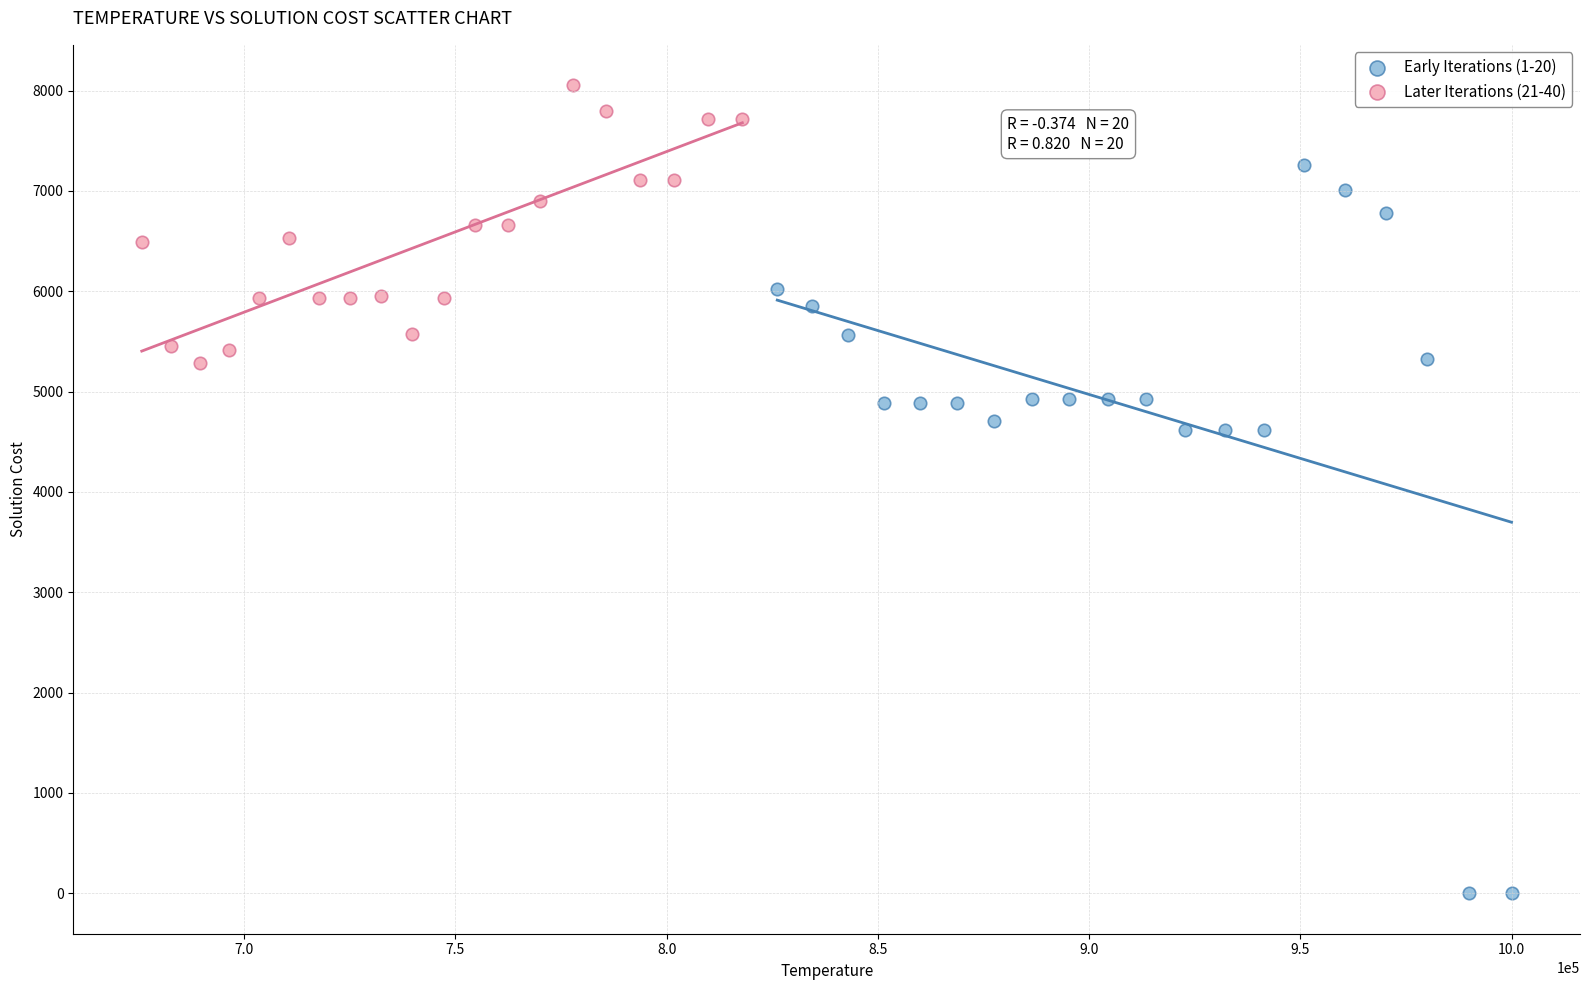

Which series contains the lowest Y value?

Early Iterations (1-20)